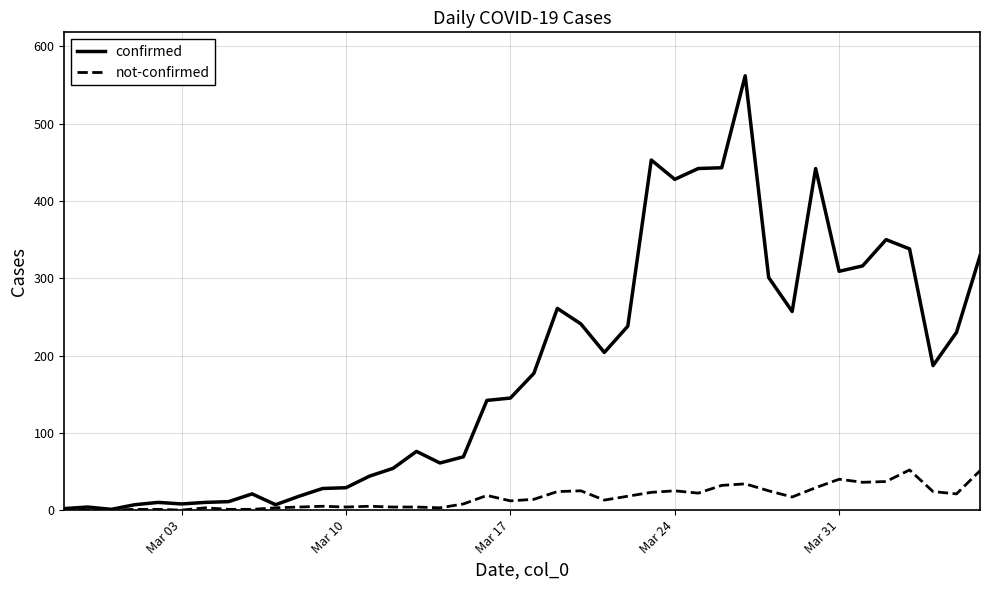

Which series has the largest total across all categories?

confirmed